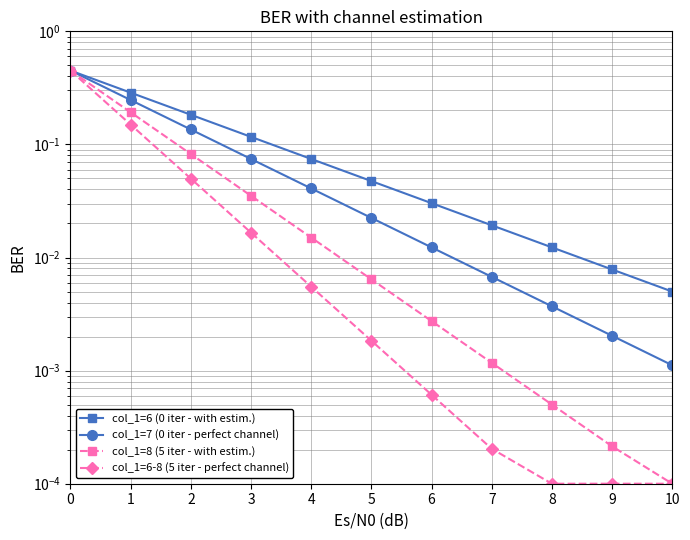

Reading right to left, extract all data points from this chart.

col_1=6 (0 iter - with estim.): 0.0	0.0	0.0	0.0	0.0	0.0	0.1	0.1	0.2	0.3	0.5
col_1=7 (0 iter - perfect channel): 0.0	0.0	0.0	0.0	0.0	0.0	0.0	0.1	0.1	0.2	0.5
col_1=8 (5 iter - with estim.): 0.0	0.0	0.0	0.0	0.0	0.0	0.0	0.0	0.1	0.2	0.5
col_1=6-8 (5 iter - perfect channel): 0.0	0.0	0.0	0.0	0.0	0.0	0.0	0.0	0.0	0.1	0.5